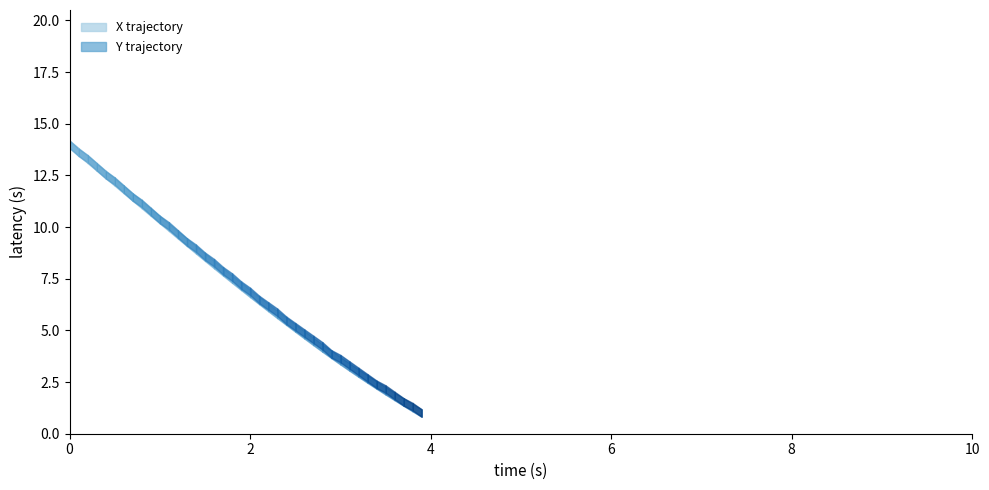

True or false: X and Y intersect in this chart.

False